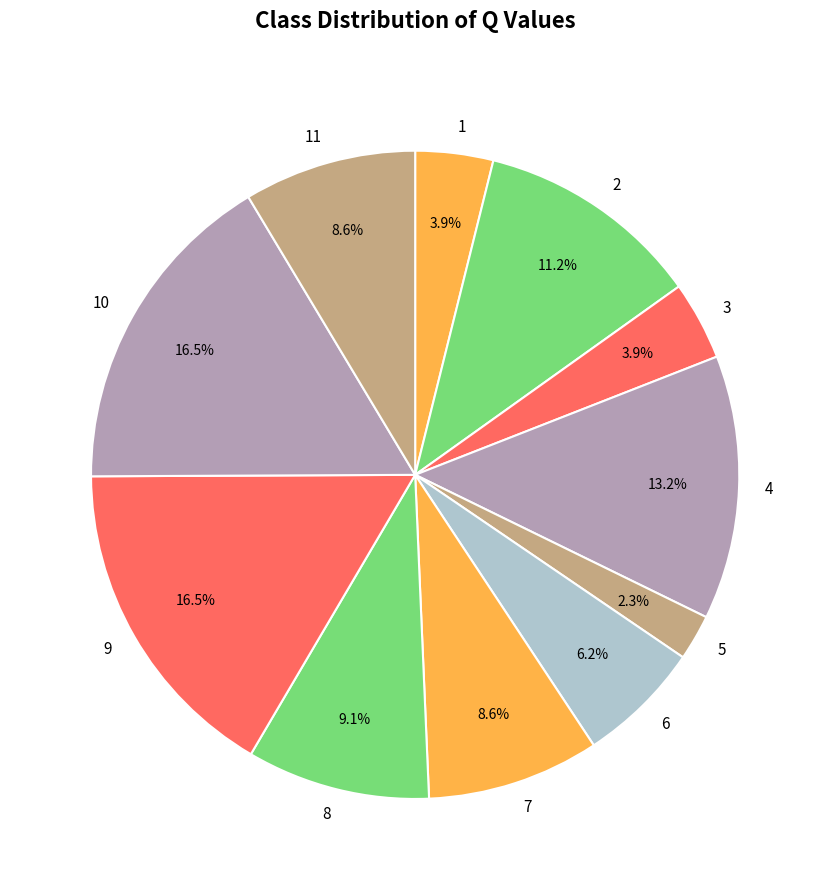

Does 1 represent more than half of the total?

No